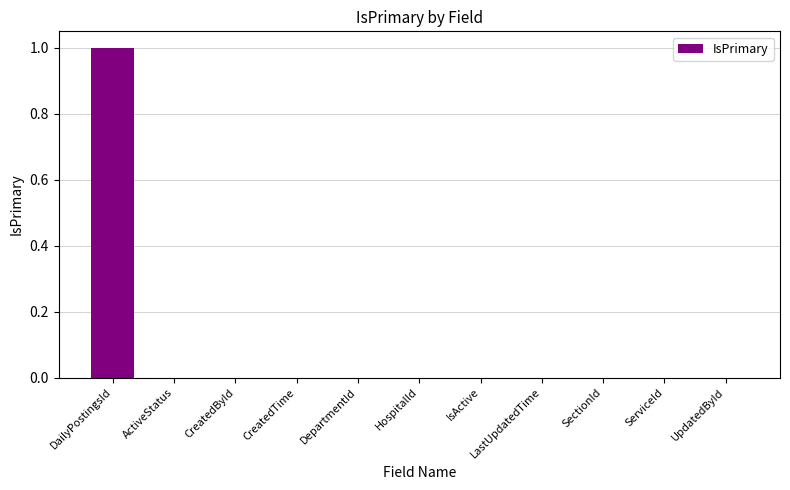

The value at UpdatedById is 0. True or false?

True